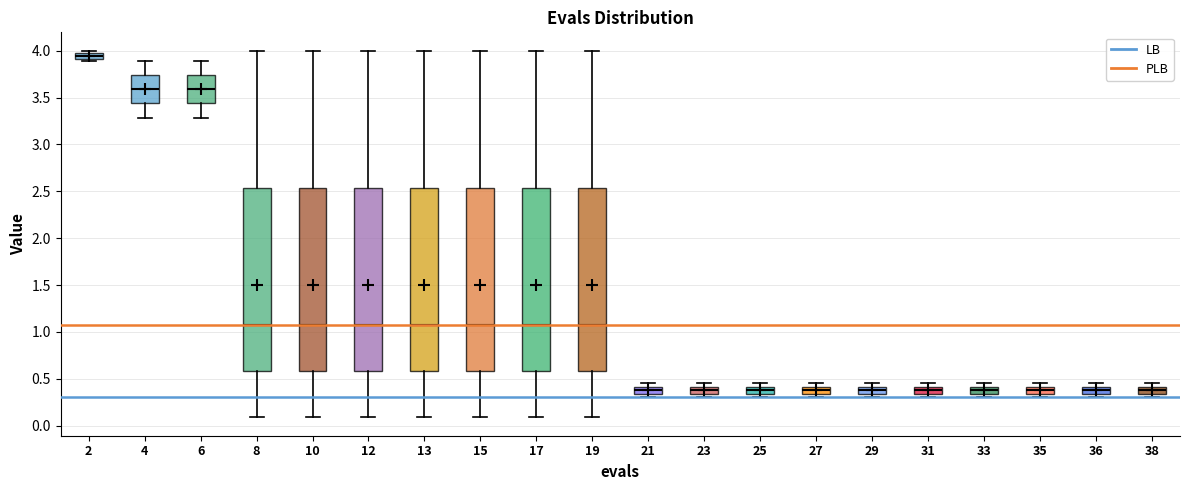

Which box has the highest median line?

2